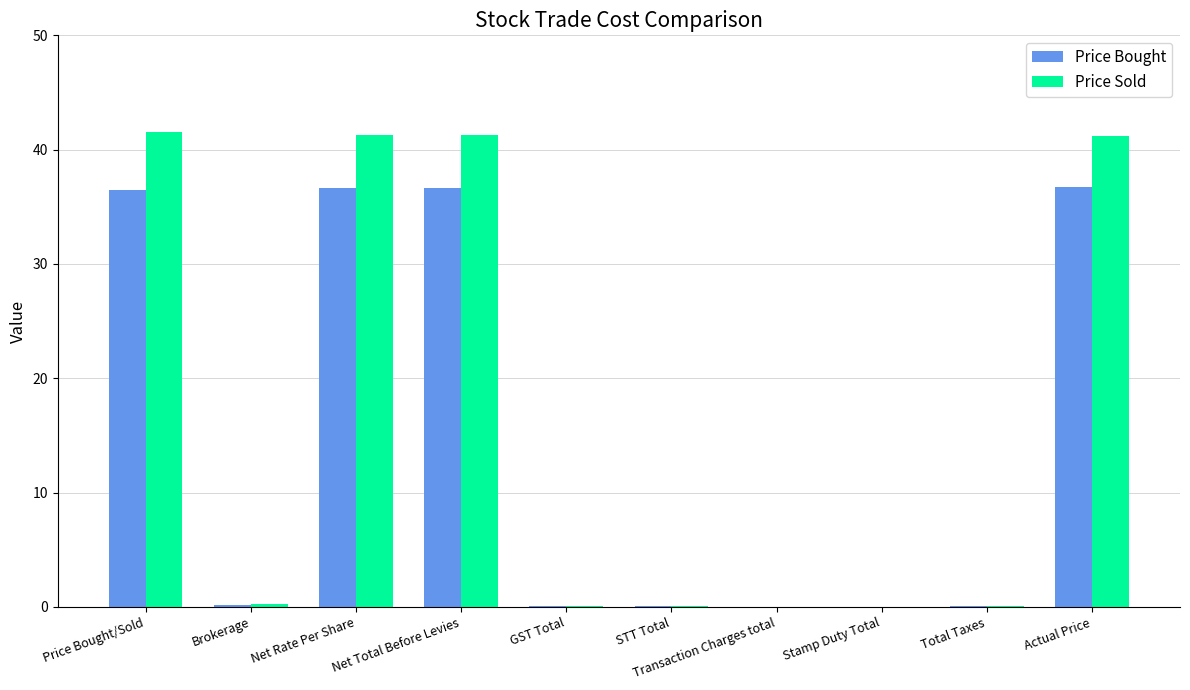

True or false: Price Bought has a value of 36.7 at Net Total Before Levies.

True